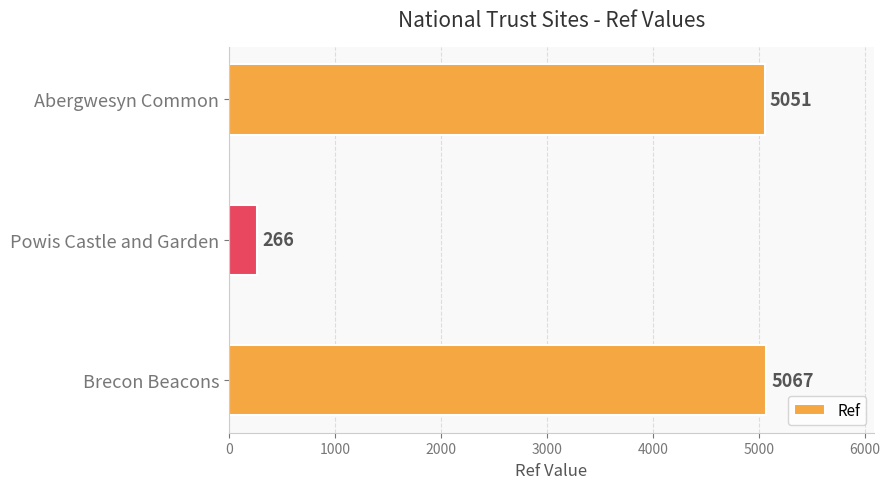

How many distinct data groups are displayed?

1